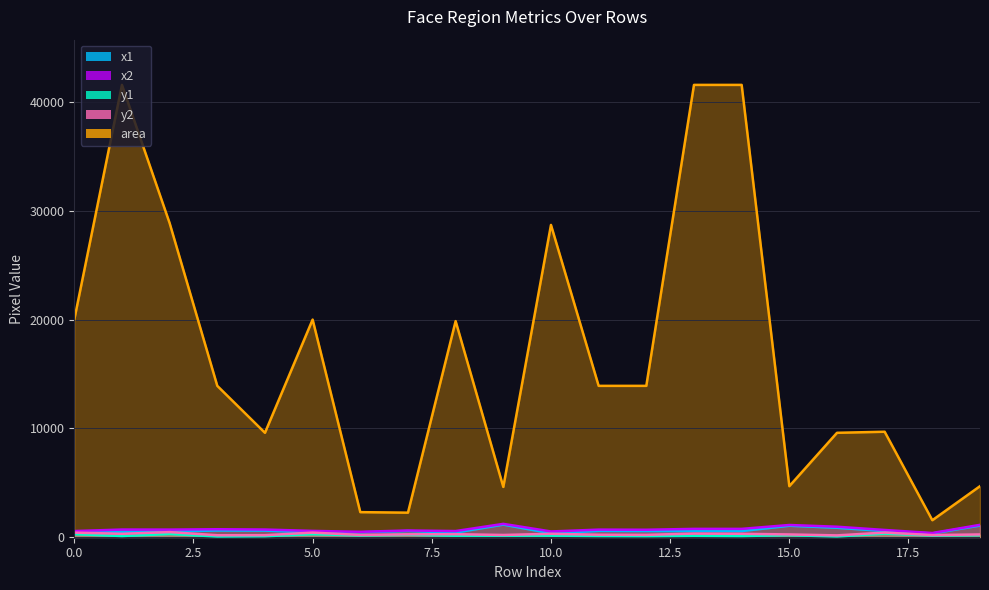

What is the spread (max minus min) of values at 14?

41509